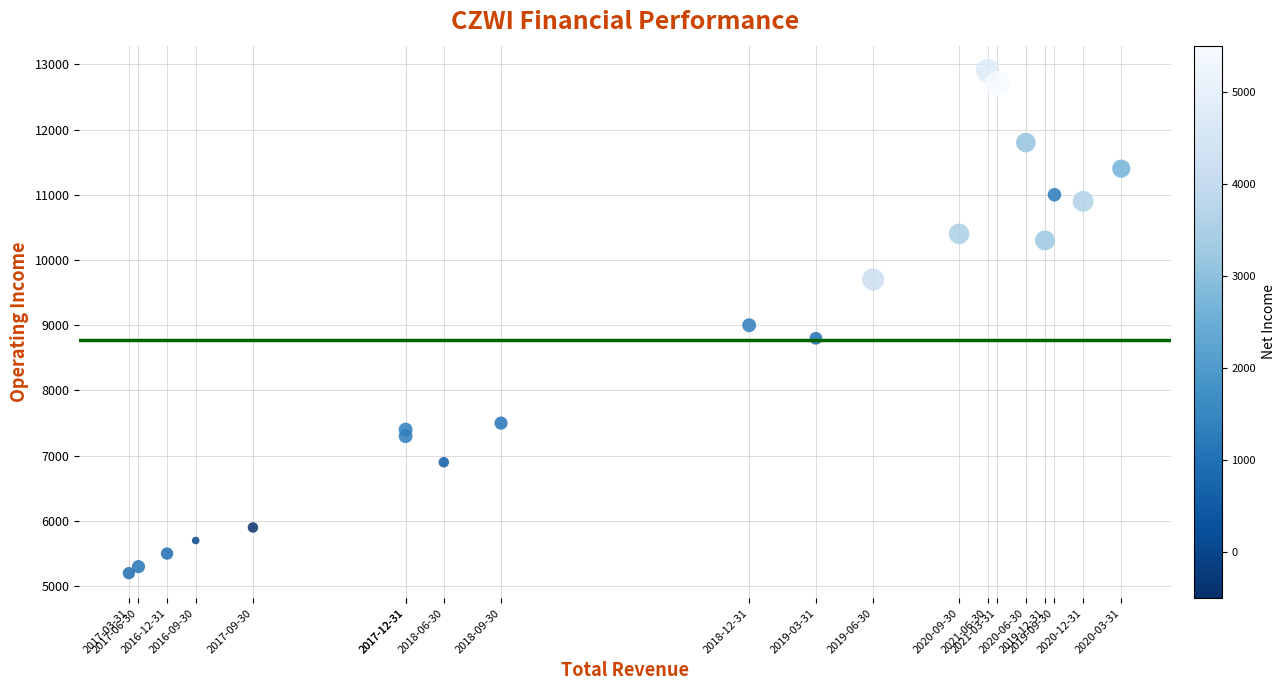

What is the range of X values (max minus min)?

10400